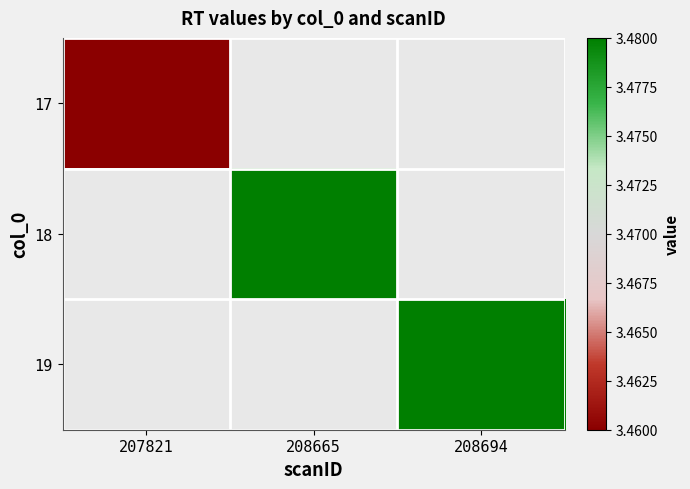

List the series in order of their peak value, highest first.

17, 18, 19